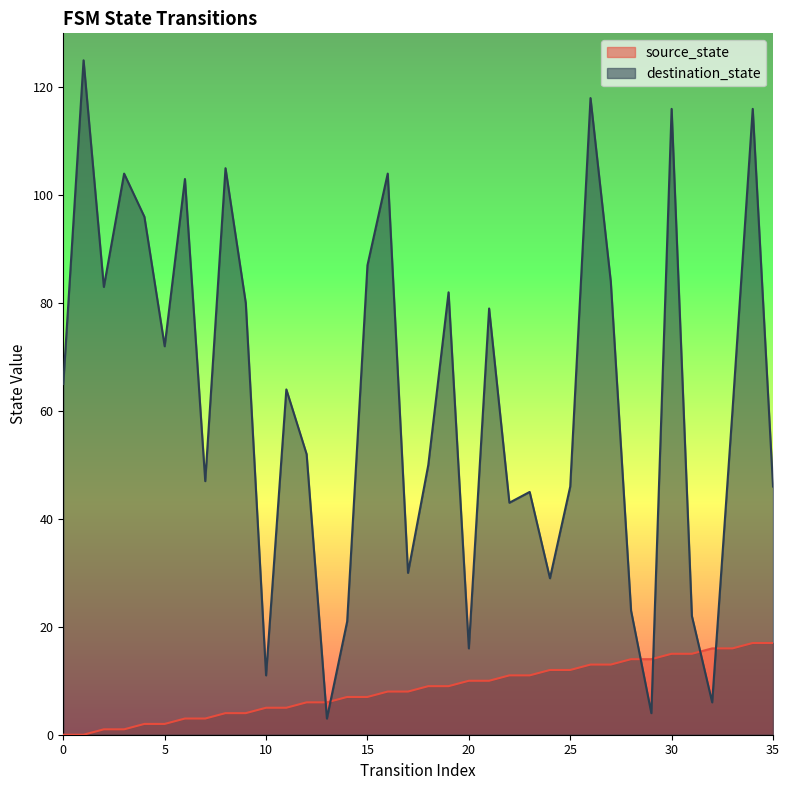

Which series has the largest range (max minus min)?

destination_state